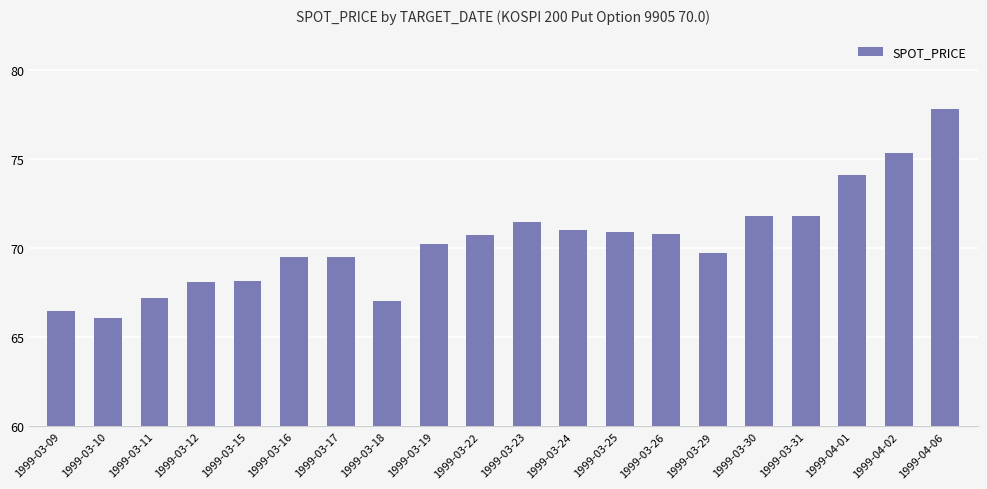

How many categories are shown in the chart?

20